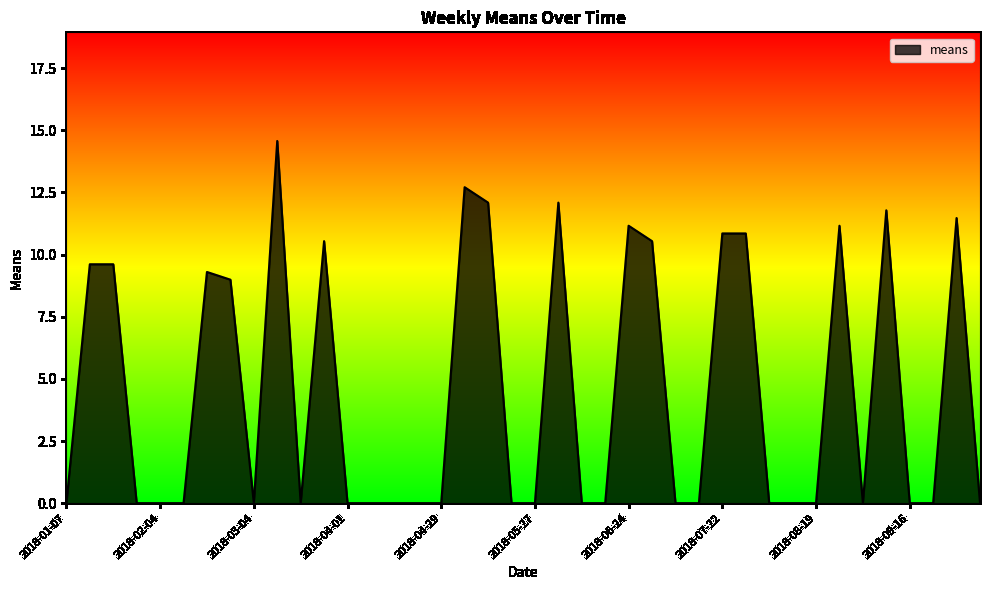

What is the difference between the maximum and minimum values?

14.6